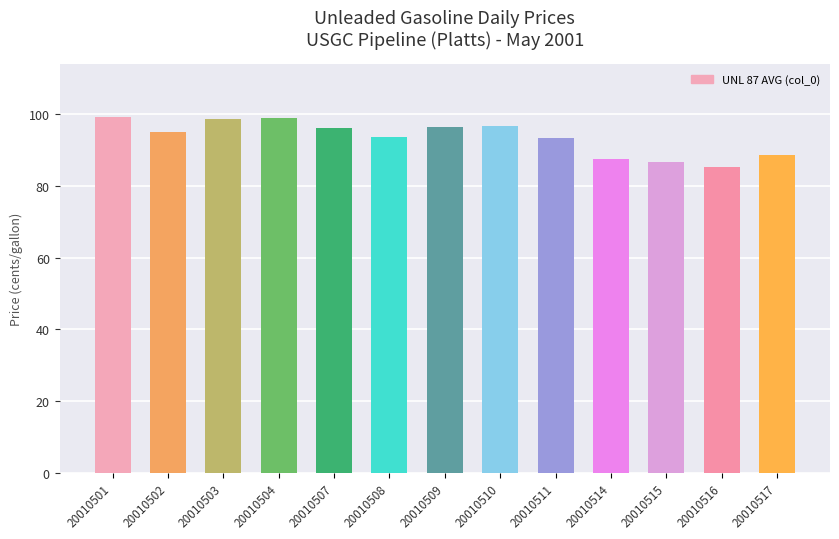

Where does the data first go above 95?

20010501